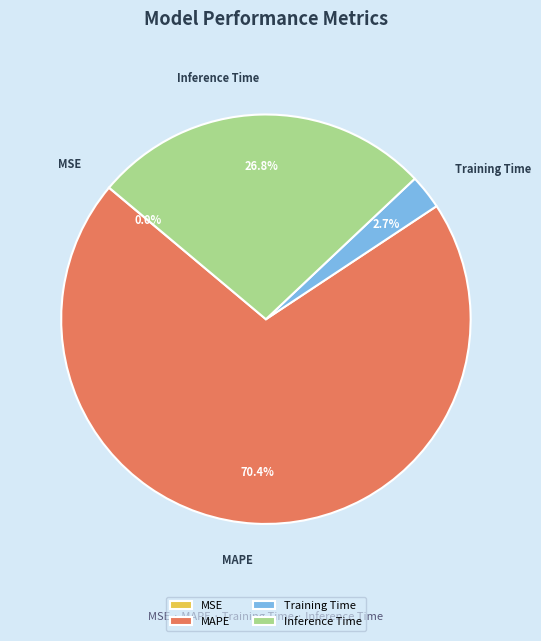

Is MAPE the majority of the pie?

Yes